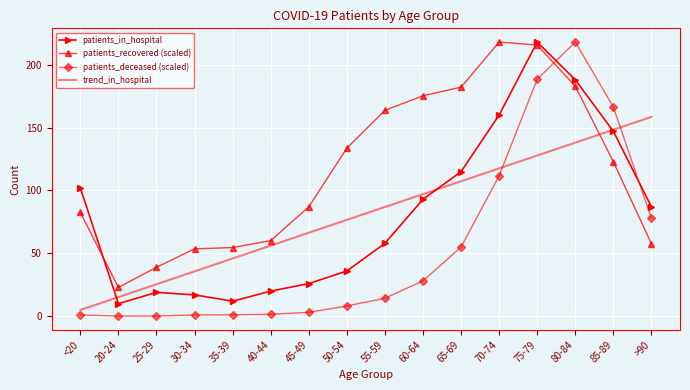

Between 45-49 and 70-74, which series saw the biggest shift?

patients_in_hospital